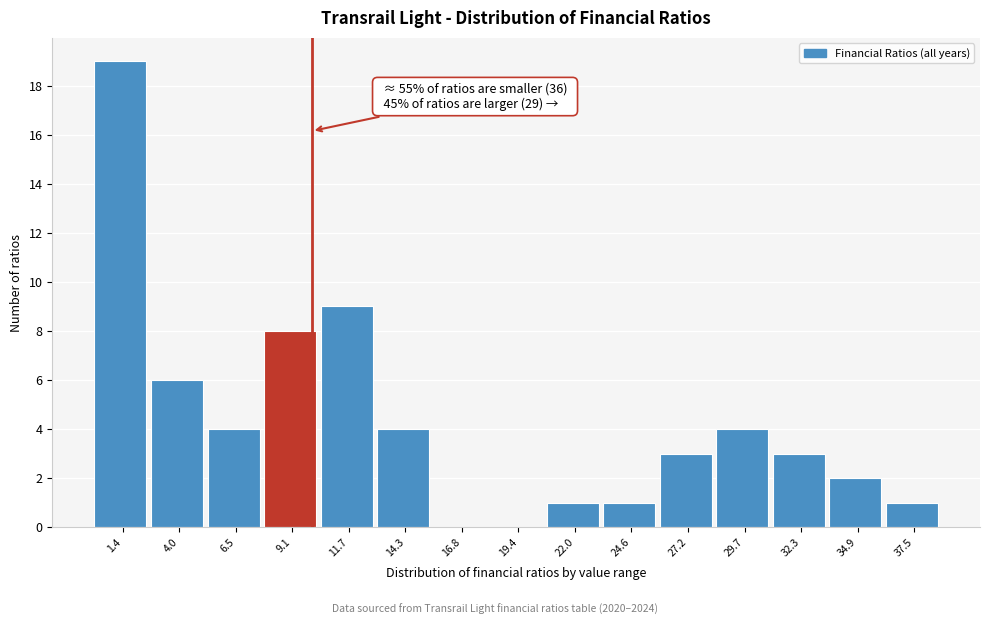

Which range on the x-axis has the tallest bar?

0.0 to 2.5